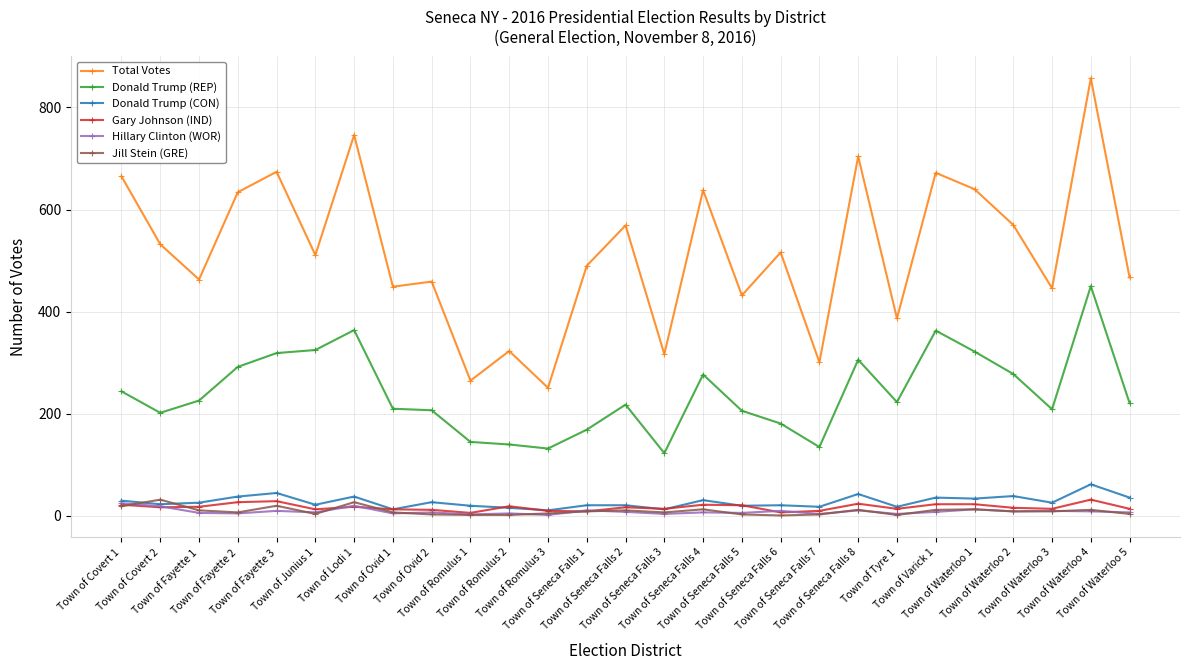

Which series has the widest spread of values?

Total Votes